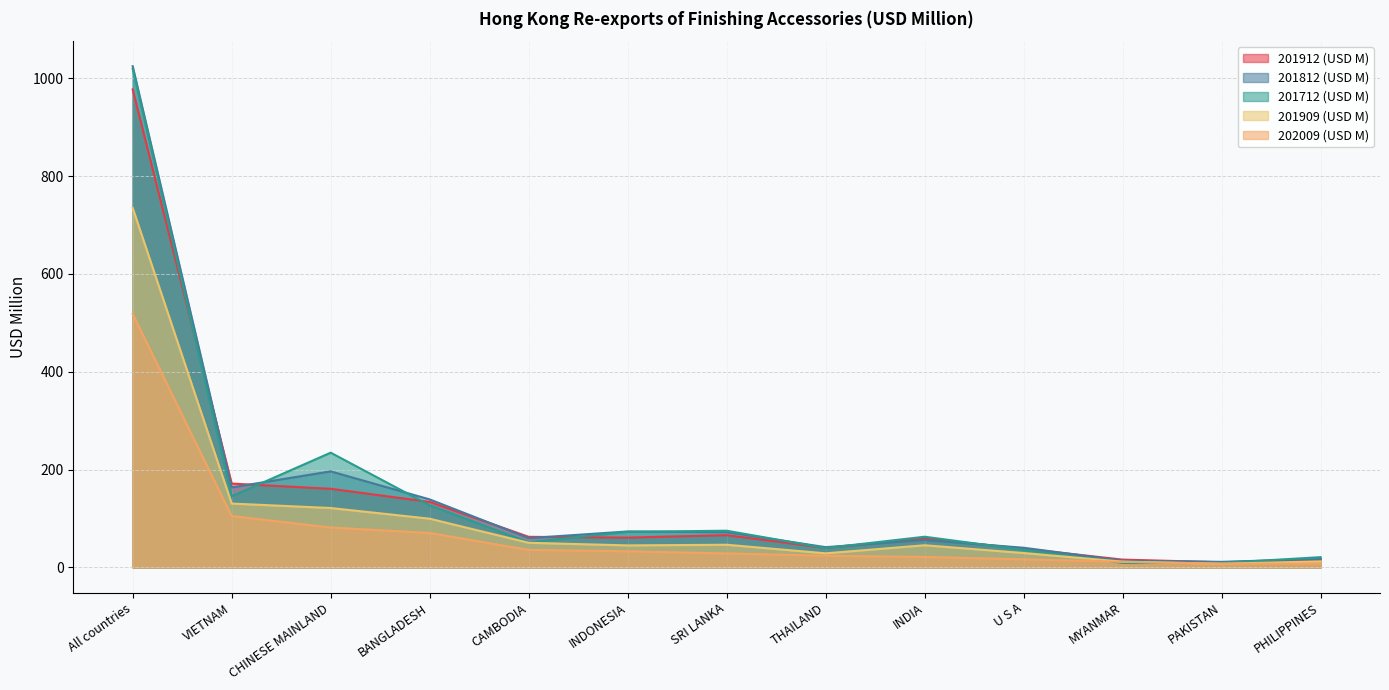

What is the total value across all series at PAKISTAN?

46.5